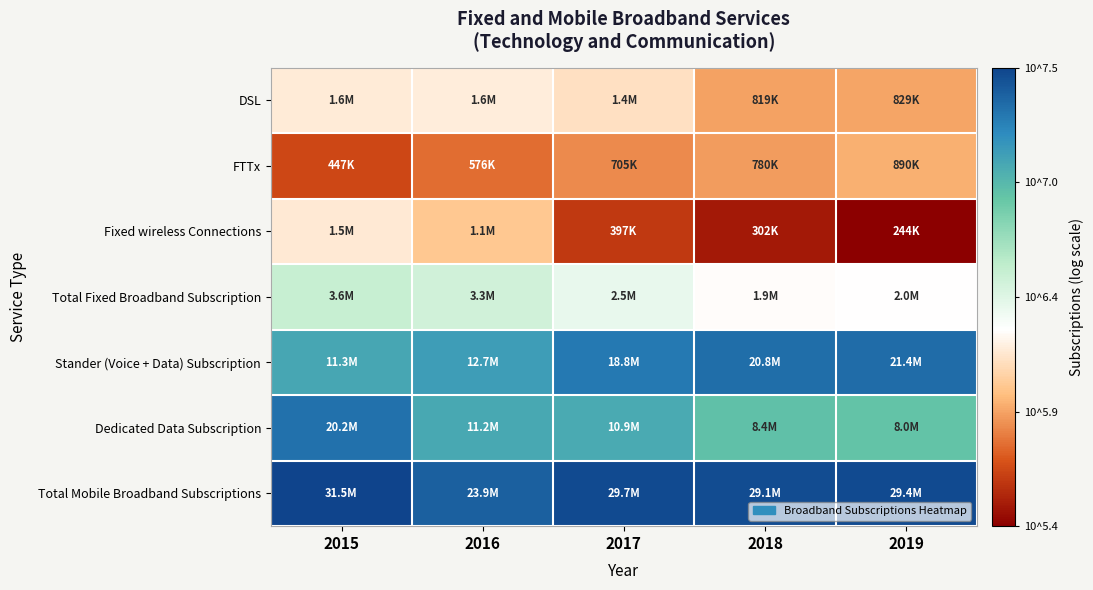

At how many categories does at least one series exceed 7?

5